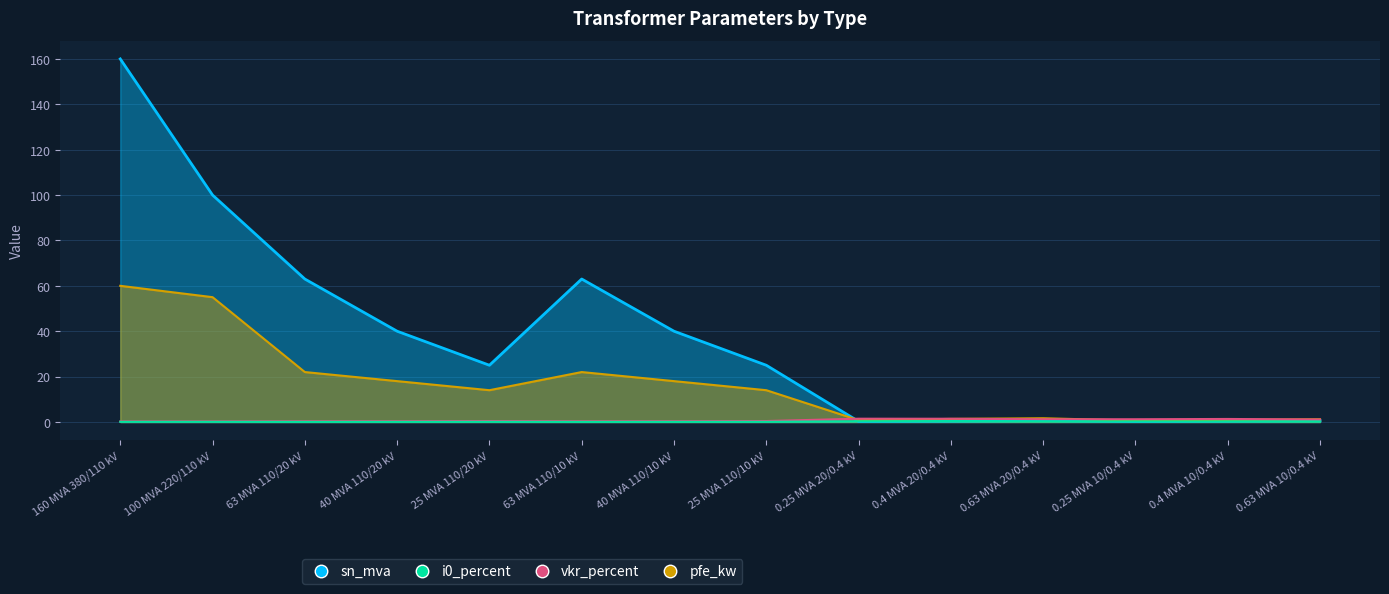

Reading left to right, transcribe all the data shown in this chart.

pfe_kw: 160 MVA 380/110 kV=60.0	100 MVA 220/110 kV=55.0	63 MVA 110/20 kV=22.0	40 MVA 110/20 kV=18.0	25 MVA 110/20 kV=14.0	63 MVA 110/10 kV=22.0	40 MVA 110/10 kV=18.0	25 MVA 110/10 kV=14.0	0.25 MVA 20/0.4 kV=0.8	0.4 MVA 20/0.4 kV=1.4	0.63 MVA 20/0.4 kV=1.6	0.25 MVA 10/0.4 kV=0.6	0.4 MVA 10/0.4 kV=0.9	0.63 MVA 10/0.4 kV=1.2
vkr_percent: 160 MVA 380/110 kV=0.2	100 MVA 220/110 kV=0.3	63 MVA 110/20 kV=0.3	40 MVA 110/20 kV=0.3	25 MVA 110/20 kV=0.4	63 MVA 110/10 kV=0.3	40 MVA 110/10 kV=0.3	25 MVA 110/10 kV=0.4	0.25 MVA 20/0.4 kV=1.4	0.4 MVA 20/0.4 kV=1.4	0.63 MVA 20/0.4 kV=1.2	0.25 MVA 10/0.4 kV=1.2	0.4 MVA 10/0.4 kV=1.3	0.63 MVA 10/0.4 kV=1.1
i0_percent: 160 MVA 380/110 kV=0.1	100 MVA 220/110 kV=0.1	63 MVA 110/20 kV=0.0	40 MVA 110/20 kV=0.1	25 MVA 110/20 kV=0.1	63 MVA 110/10 kV=0.0	40 MVA 110/10 kV=0.1	25 MVA 110/10 kV=0.1	0.25 MVA 20/0.4 kV=0.3	0.4 MVA 20/0.4 kV=0.3	0.63 MVA 20/0.4 kV=0.3	0.25 MVA 10/0.4 kV=0.2	0.4 MVA 10/0.4 kV=0.2	0.63 MVA 10/0.4 kV=0.2
sn_mva: 160 MVA 380/110 kV=160.0	100 MVA 220/110 kV=100.0	63 MVA 110/20 kV=63.0	40 MVA 110/20 kV=40.0	25 MVA 110/20 kV=25.0	63 MVA 110/10 kV=63.0	40 MVA 110/10 kV=40.0	25 MVA 110/10 kV=25.0	0.25 MVA 20/0.4 kV=0.2	0.4 MVA 20/0.4 kV=0.4	0.63 MVA 20/0.4 kV=0.6	0.25 MVA 10/0.4 kV=0.2	0.4 MVA 10/0.4 kV=0.4	0.63 MVA 10/0.4 kV=0.6